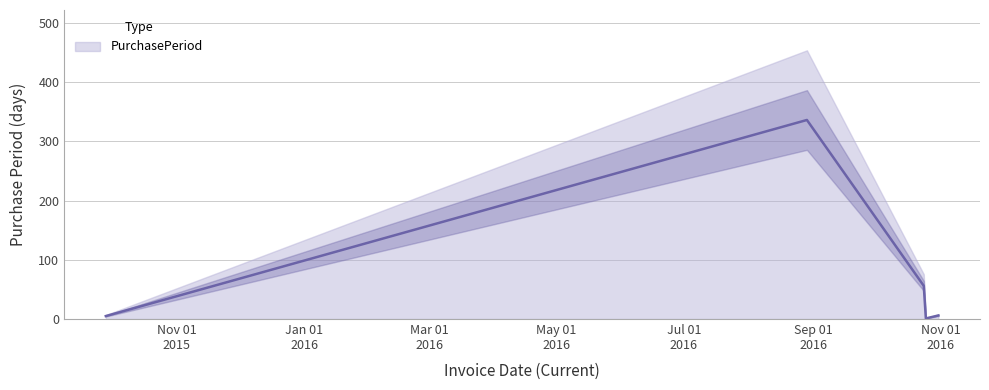

What is the difference between the maximum and minimum values?

335